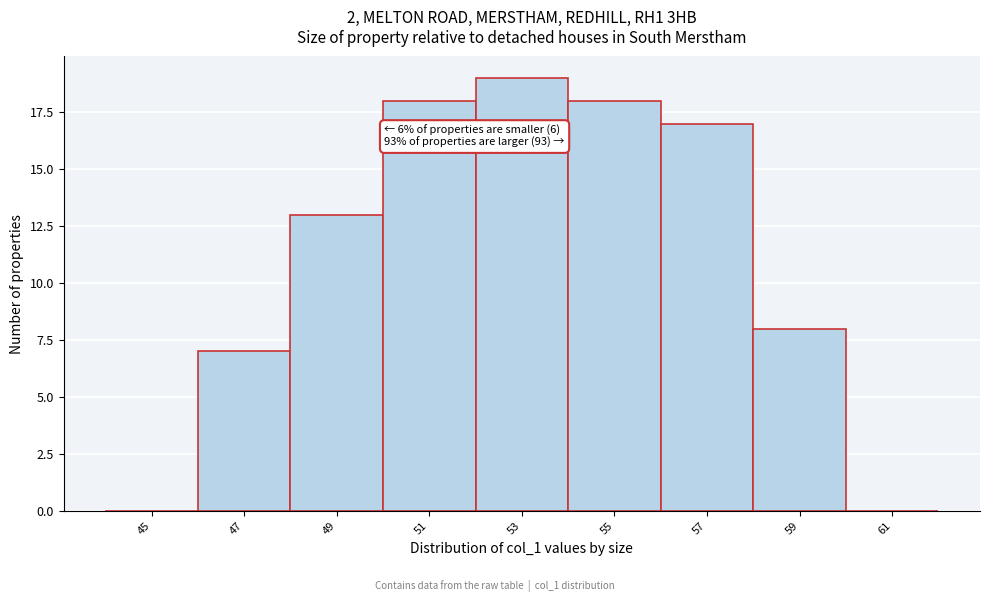

Reading left to right, extract all data points from this chart.

45=0	47=7	49=13	51=18	53=19	55=18	57=17	59=8	61=0